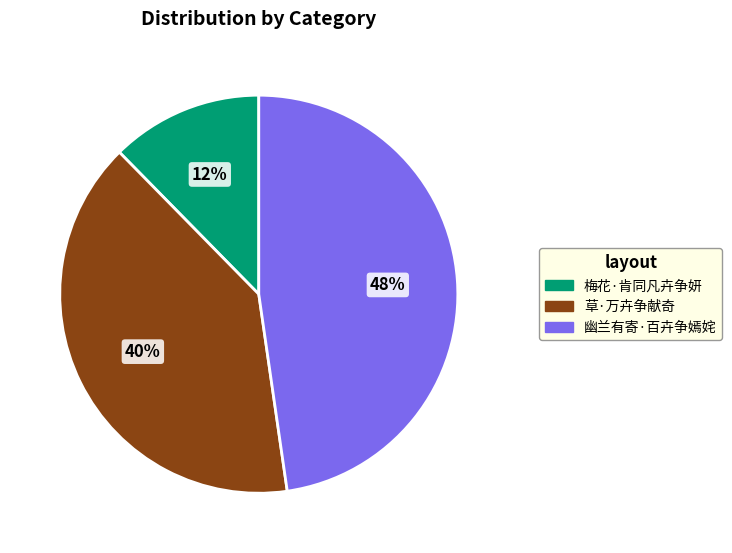

True or false: 幽兰有寄·百卉争嫣姹 accounts for 58% of the total.

False